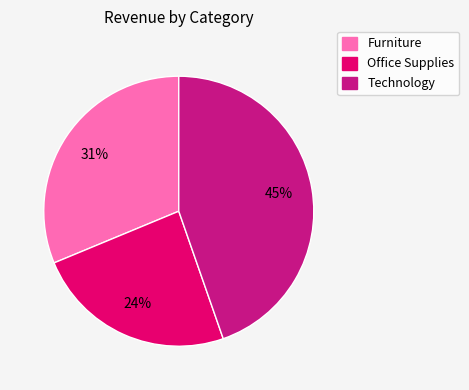

How many segments does this pie chart have?

3